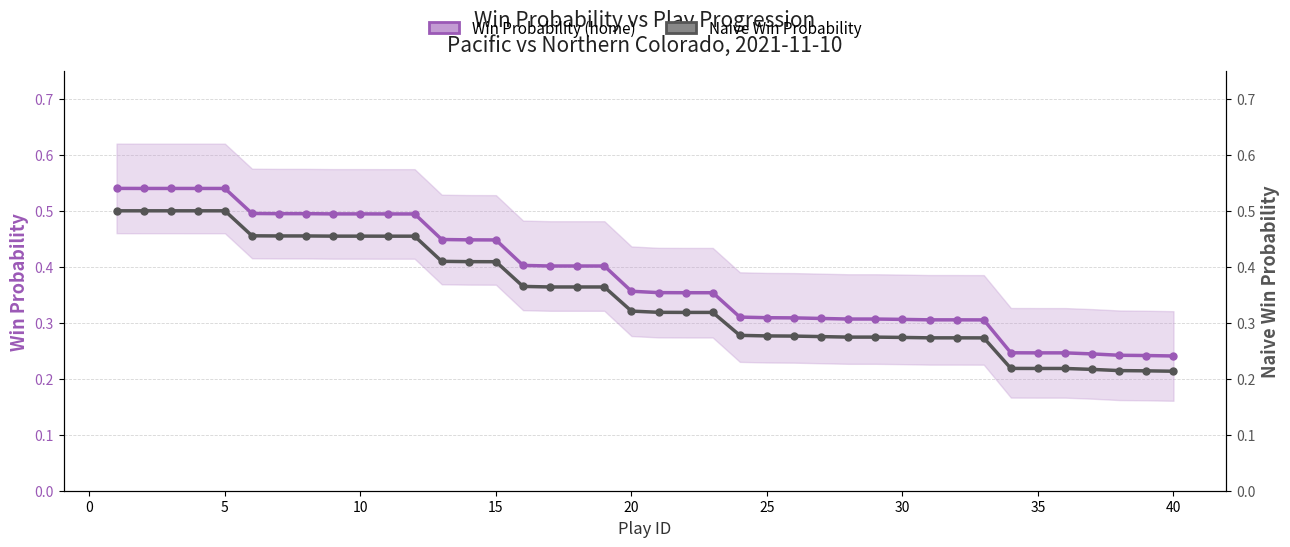

What is the sum of all Naive Win Probability values?

13.9